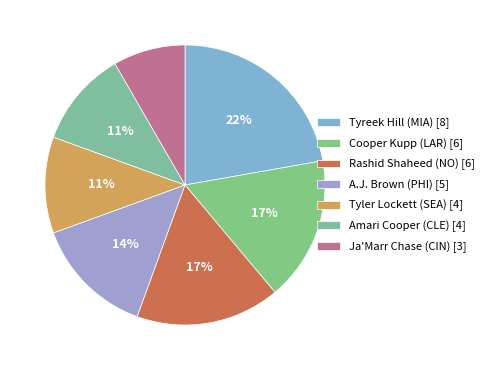

Count the number of slices in the pie.

7